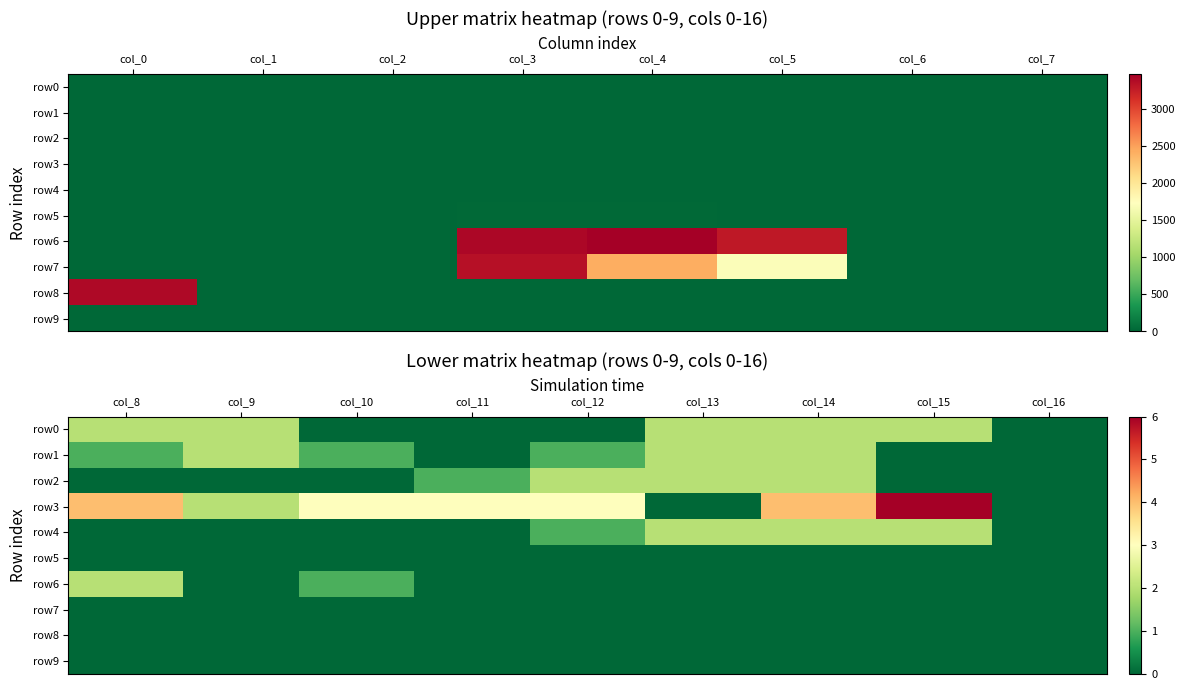

How many row6 values are between 0 and 1?

8